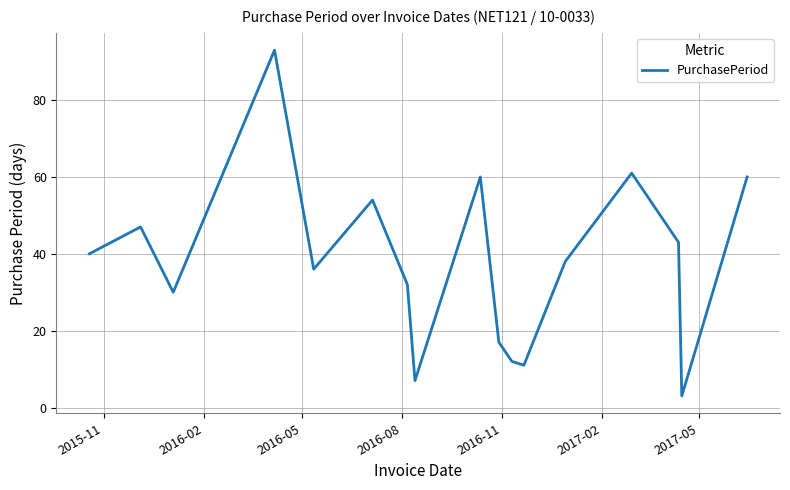

What is the minimum value shown in the chart?

3